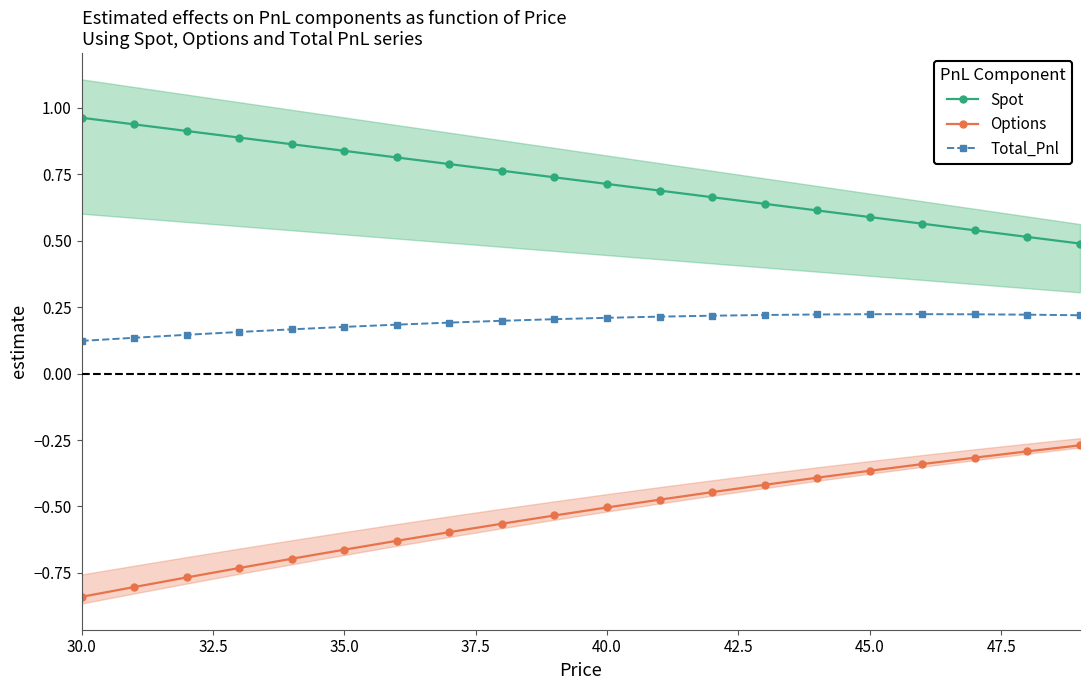

True or false: Options has more than 0 interior local peaks.

False